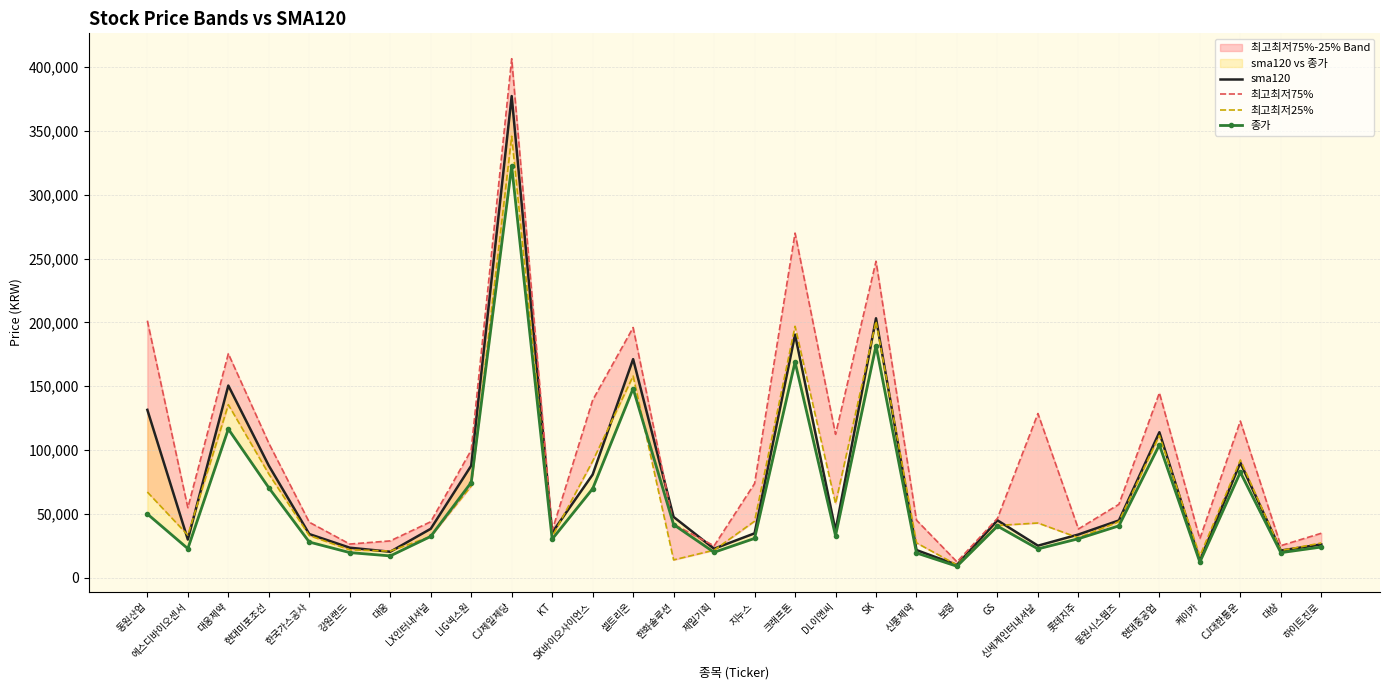

Rank the series by their maximum value, from lowest to highest.

종가, 최고최저25%, sma120, 최고최저75%